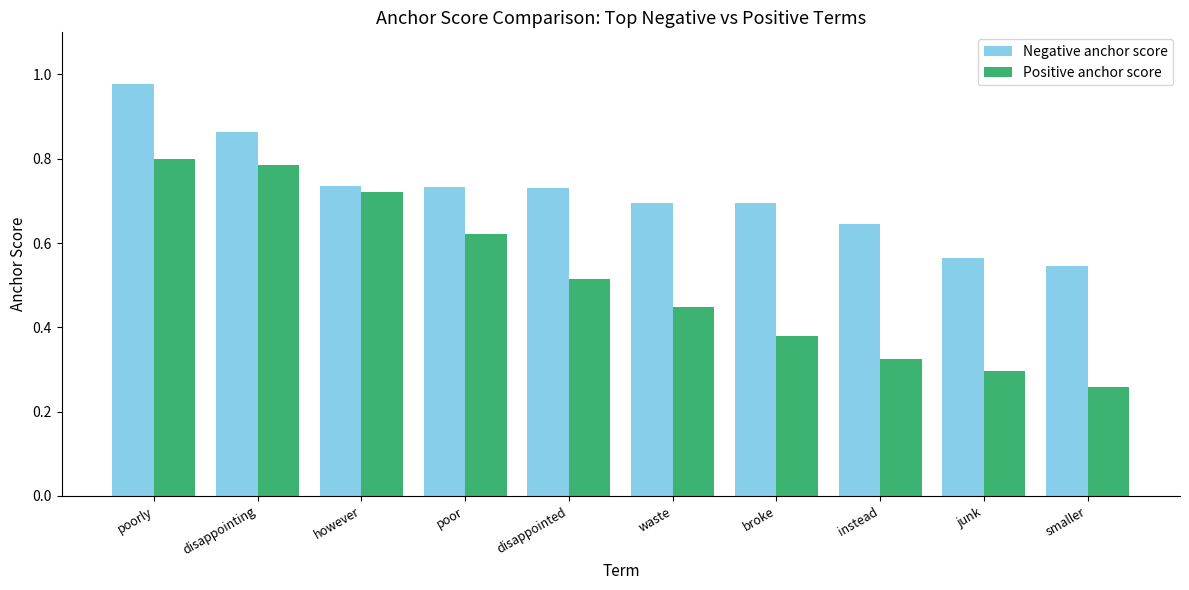

Which label corresponds to the smallest value in the chart?

smaller